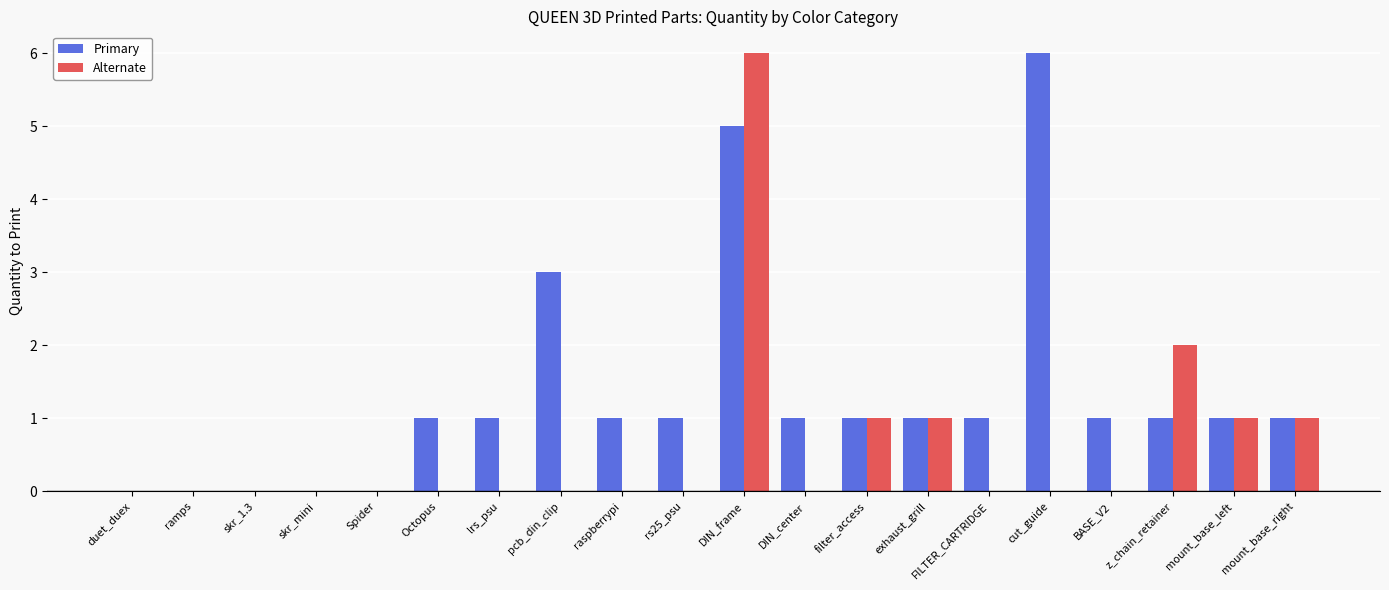

At which label is Alternate closest to 3?

z_chain_retainer